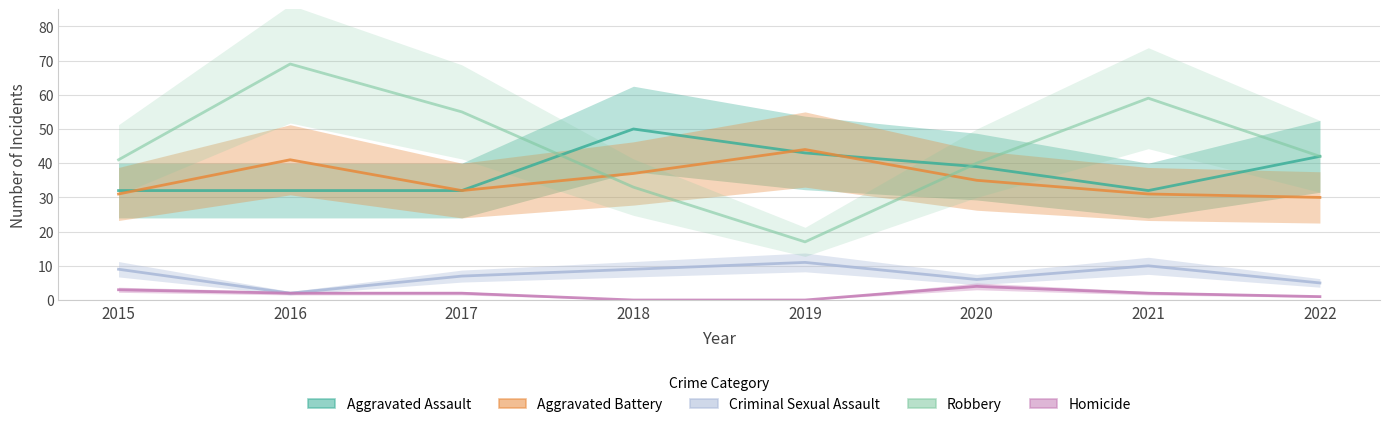

True or false: Criminal Sexual Assault has more than 1 points higher than both neighbors.

True